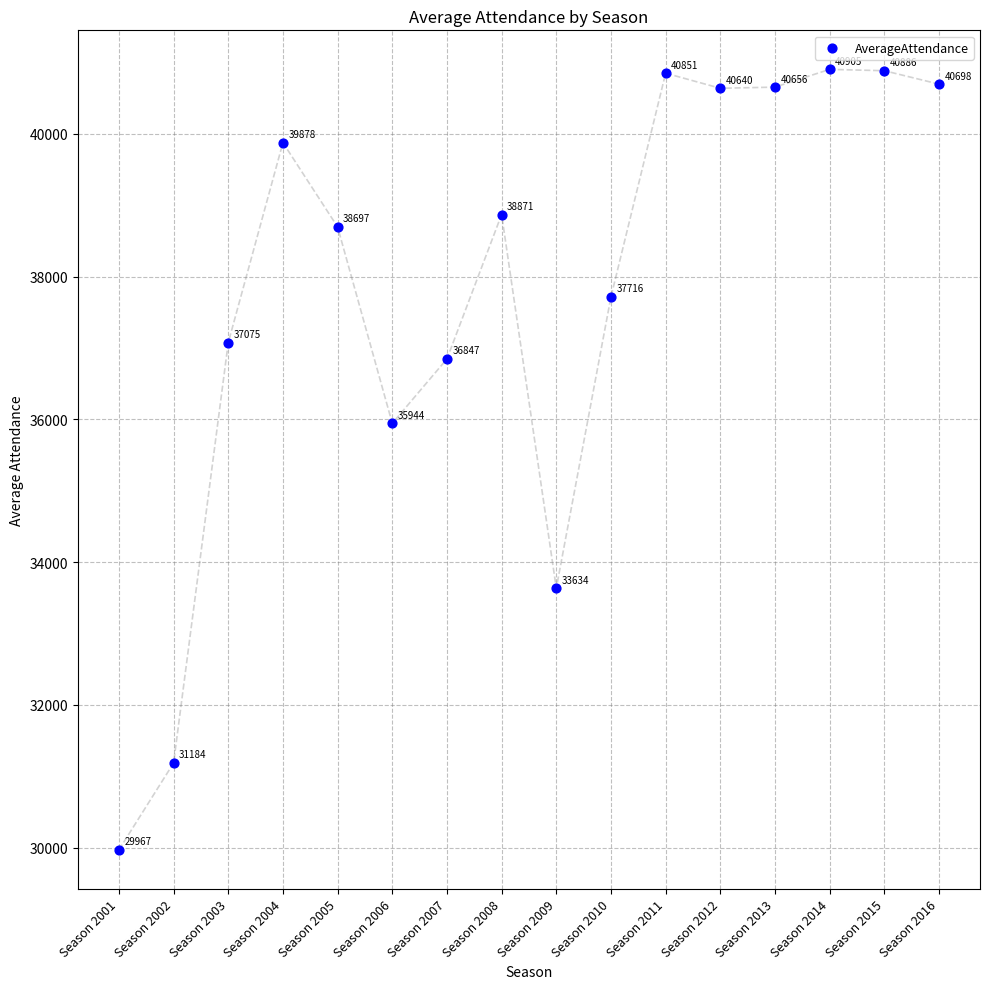

What Y value in the scatter plot is closest to 35436?

35944